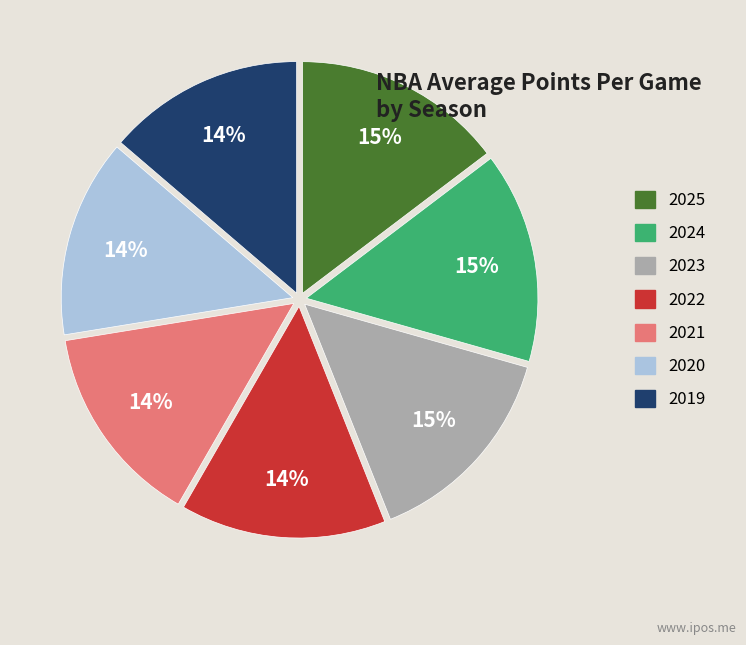

Combined, do 2023 and 2025 account for over 50%?

No